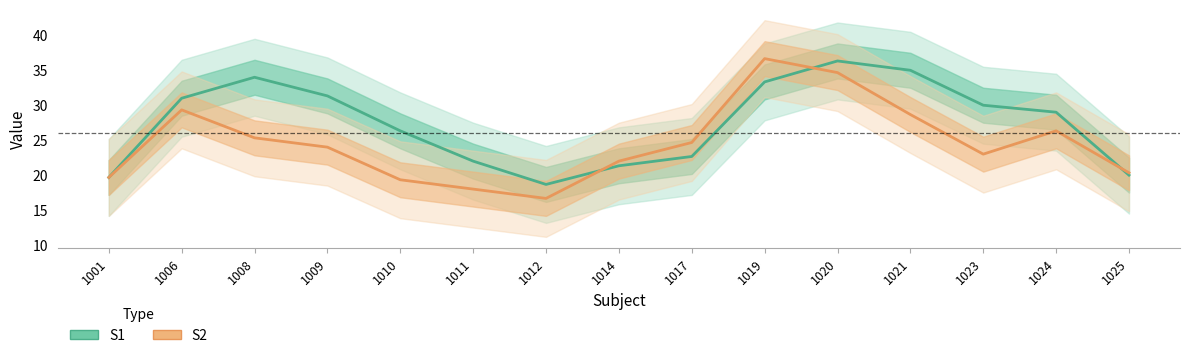

At which category does S1 reach its first local peak?

1008